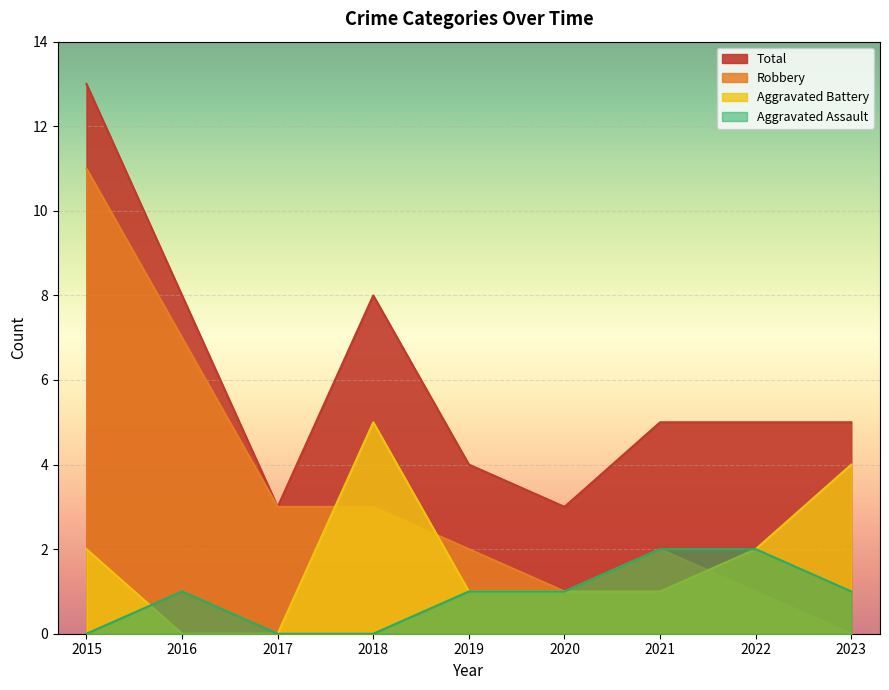

Reading left to right, transcribe all the data shown in this chart.

Aggravated Assault: 2015=0	2016=1	2017=0	2018=0	2019=1	2020=1	2021=2	2022=2	2023=1
Aggravated Battery: 2015=2	2016=0	2017=0	2018=5	2019=1	2020=1	2021=1	2022=2	2023=4
Robbery: 2015=11	2016=7	2017=3	2018=3	2019=2	2020=1	2021=2	2022=1	2023=0
Total: 2015=13	2016=8	2017=3	2018=8	2019=4	2020=3	2021=5	2022=5	2023=5